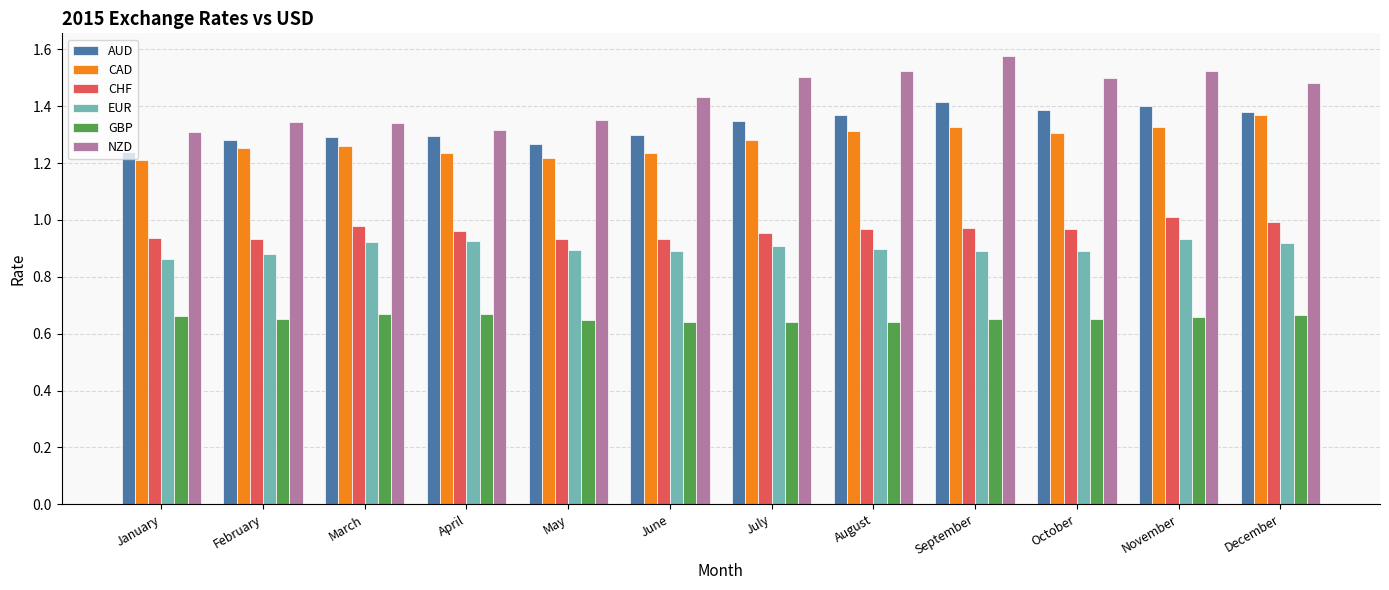

Is it true that CHF equals 0.6 at September?

False